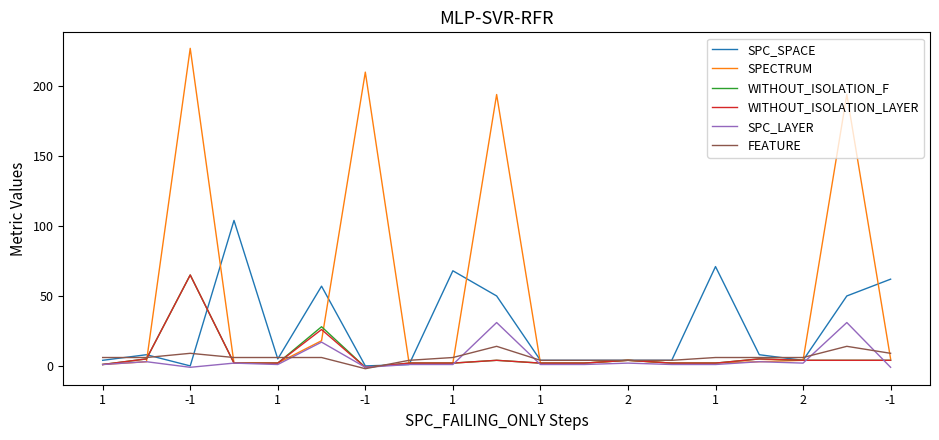

What is the sum of all SPC_SPACE values?

508